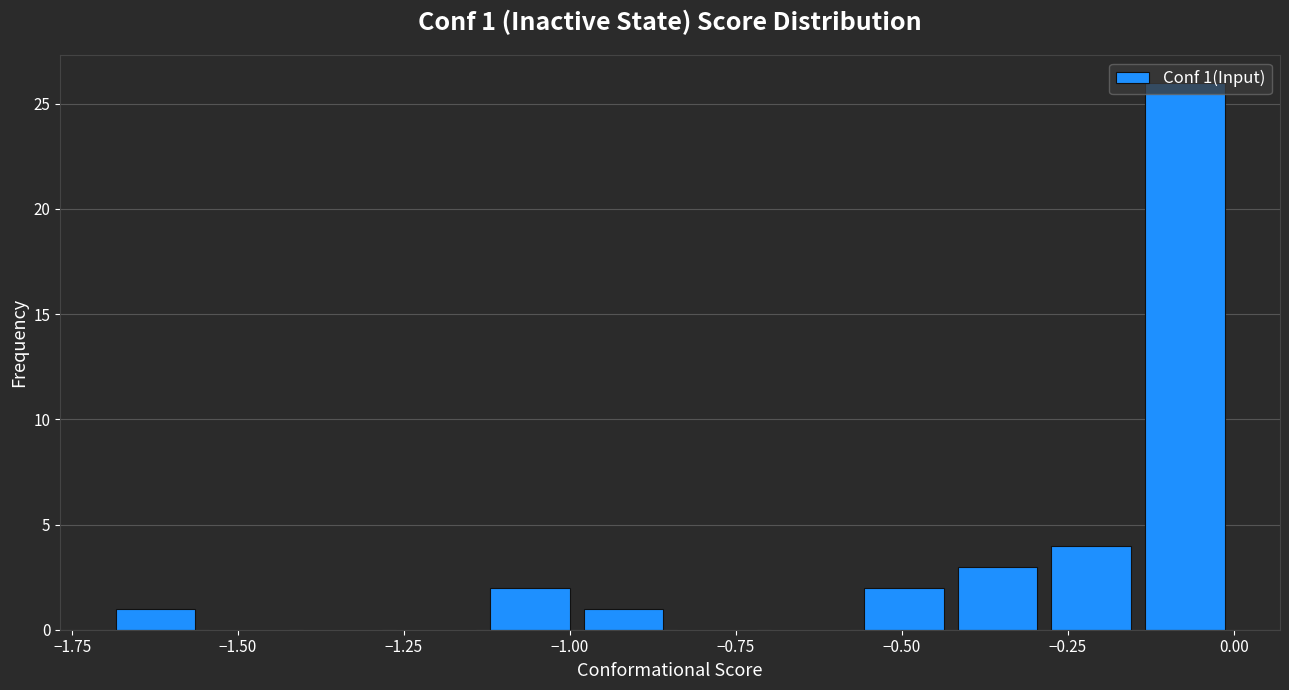

Around what value on the x-axis is the tallest bar? Give the approximate position of its centre, as read against the axis.

-0.05